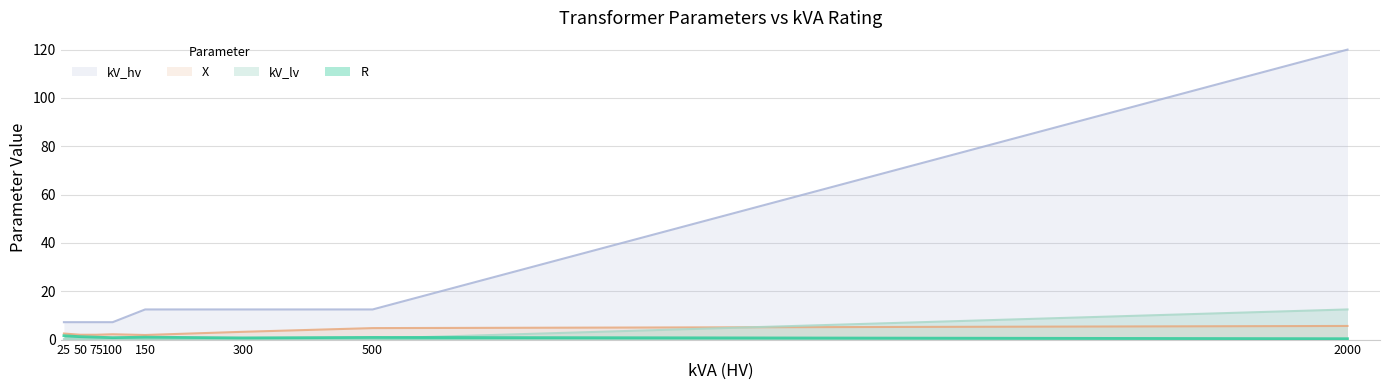

Count the number of data series in this chart.

4